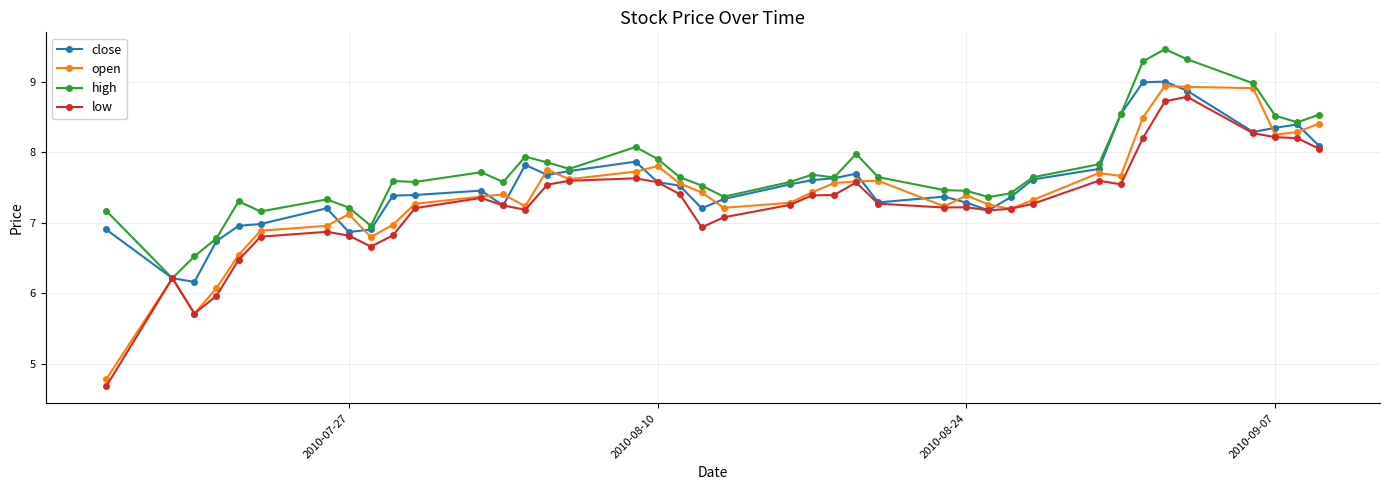

True or false: low has more than 0 interior local peaks.

True